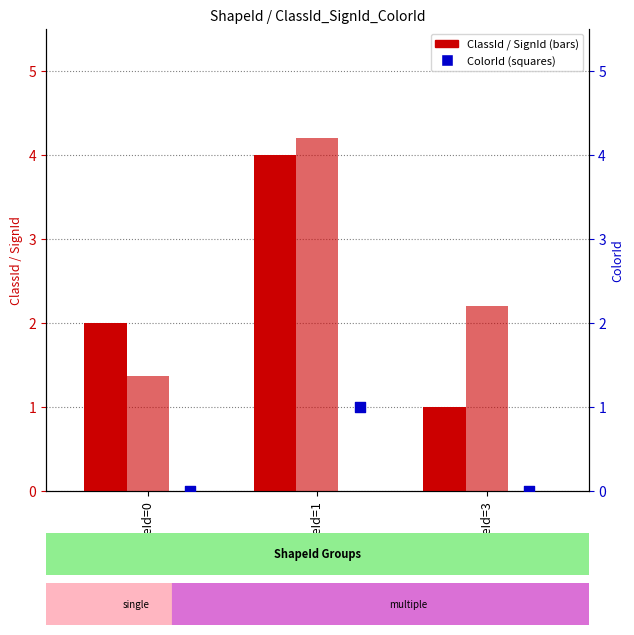

Which series contains the lowest Y value?

ColorId